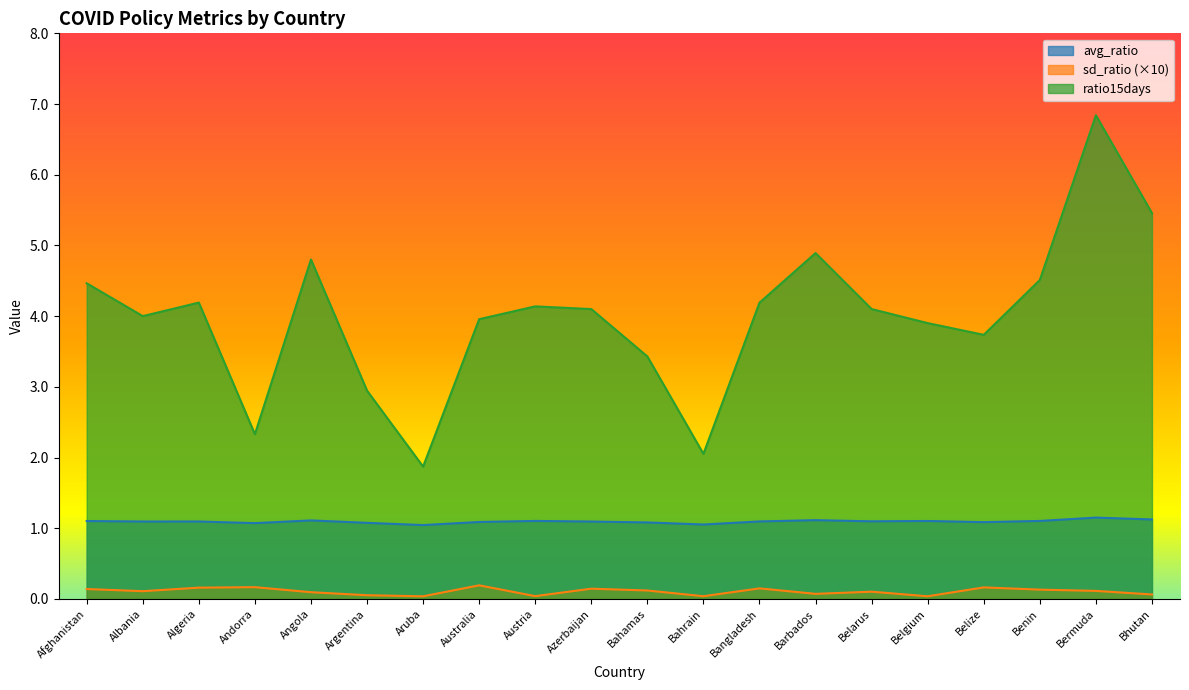

Which has a higher value, Angola or Bahamas?

Angola